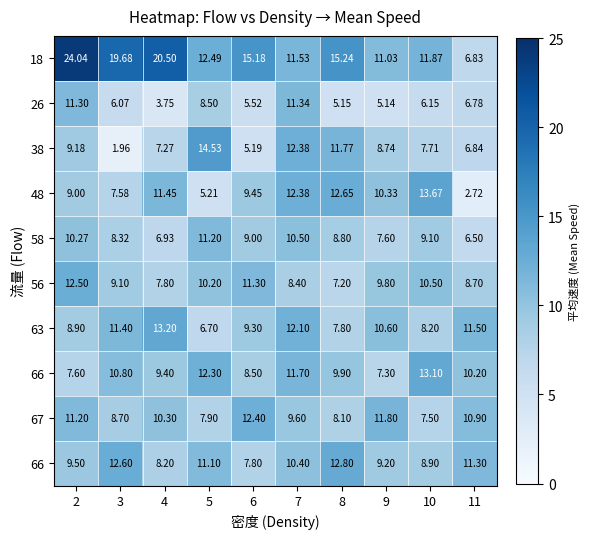

What is the spread (max minus min) of values at 10?

7.5